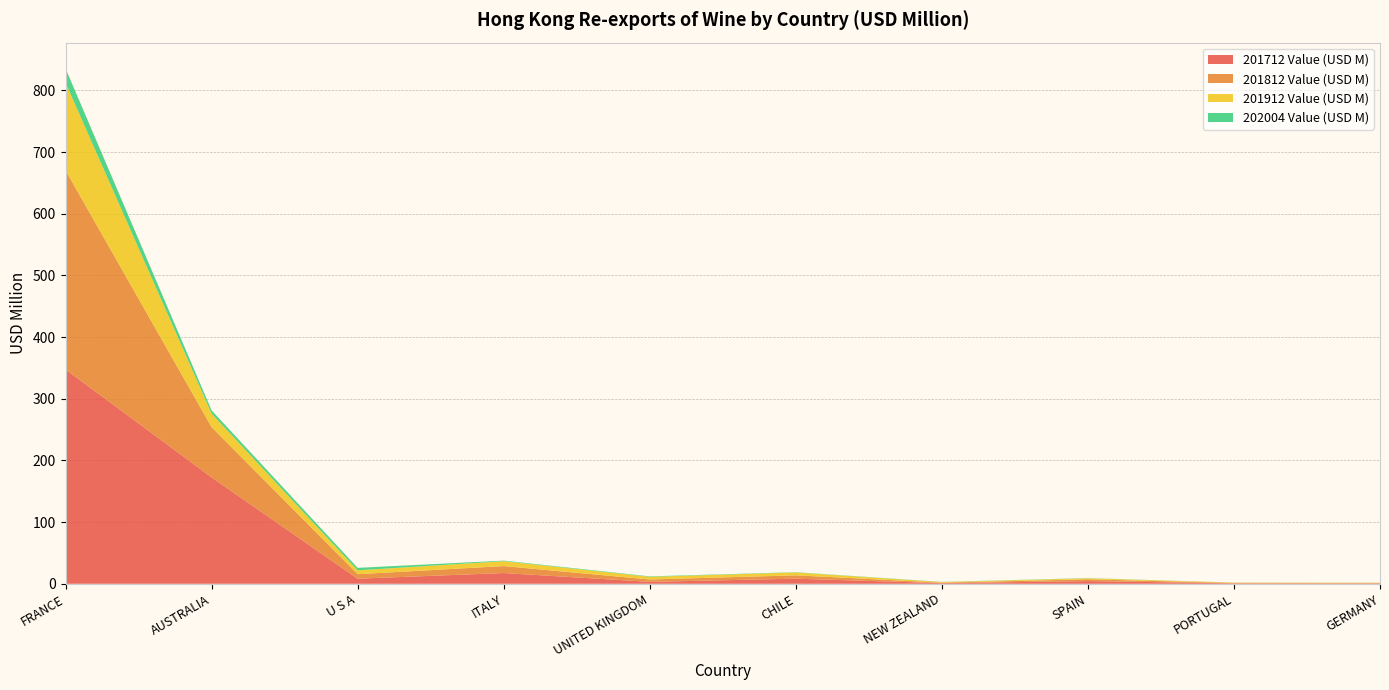

Reading left to right, extract all data points from this chart.

201712 Value (USD M): FRANCE=347.6	AUSTRALIA=172.5	U S A=8.2	ITALY=17.4	UNITED KINGDOM=3.1	CHILE=8.3	NEW ZEALAND=1.0	SPAIN=4.4	PORTUGAL=0.7	GERMANY=0.5
201812 Value (USD M): FRANCE=322.8	AUSTRALIA=81.5	U S A=7.3	ITALY=11.3	UNITED KINGDOM=3.8	CHILE=5.4	NEW ZEALAND=0.8	SPAIN=2.9	PORTUGAL=0.6	GERMANY=0.7
201912 Value (USD M): FRANCE=141.9	AUSTRALIA=21.9	U S A=6.3	ITALY=7.9	UNITED KINGDOM=4.4	CHILE=4.7	NEW ZEALAND=0.9	SPAIN=1.6	PORTUGAL=0.5	GERMANY=0.4
202004 Value (USD M): FRANCE=23.3	AUSTRALIA=5.3	U S A=4.0	ITALY=0.9	UNITED KINGDOM=0.7	CHILE=0.4	NEW ZEALAND=0.3	SPAIN=0.3	PORTUGAL=0.1	GERMANY=0.1